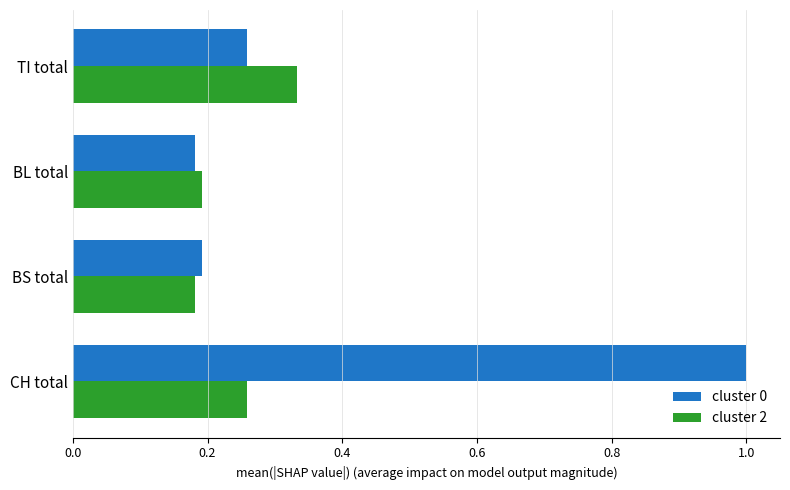

Between CH total and BL total, which series saw the biggest shift?

cluster 0